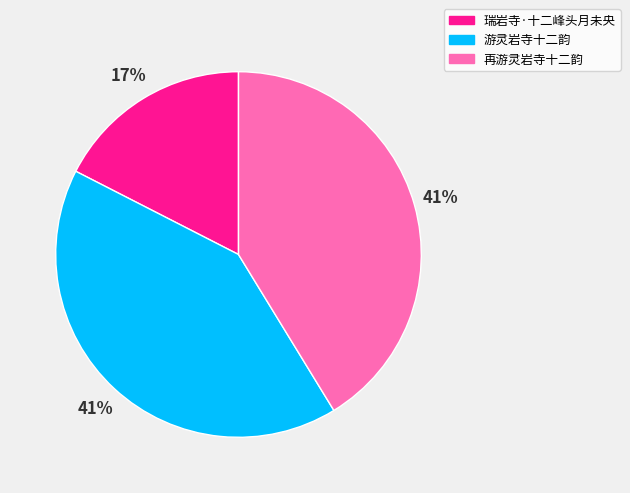

Which has a higher value, 瑞岩寺·十二峰头月未央 or 再游灵岩寺十二韵?

再游灵岩寺十二韵